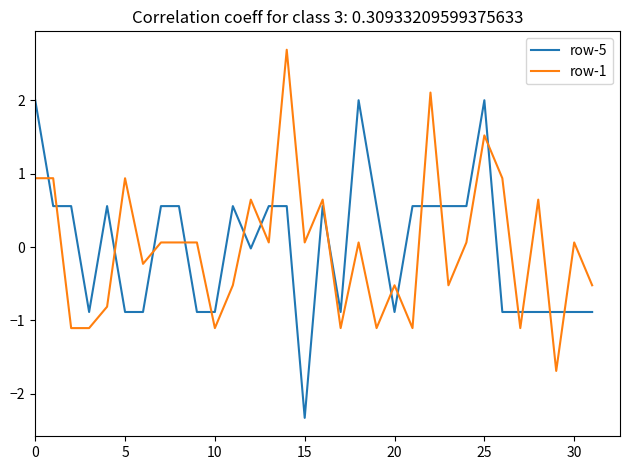

At how many categories does at least one series exceed 1?

5